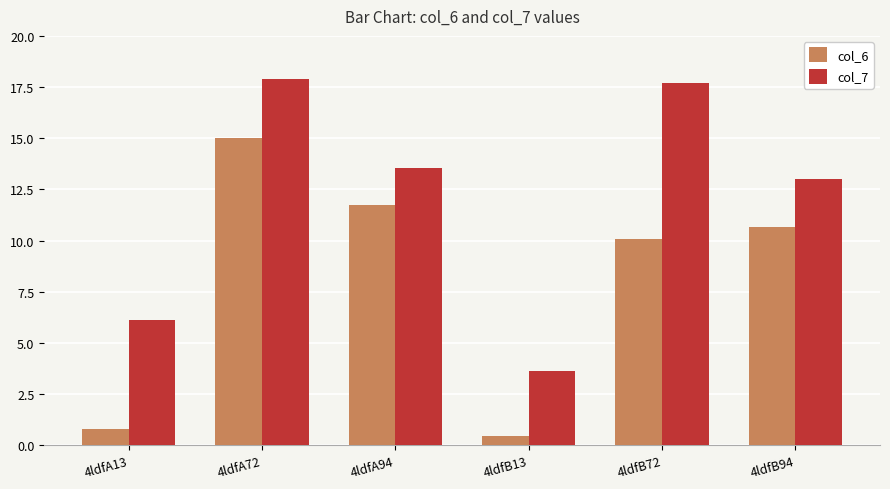

How many bars are there in each group?

2